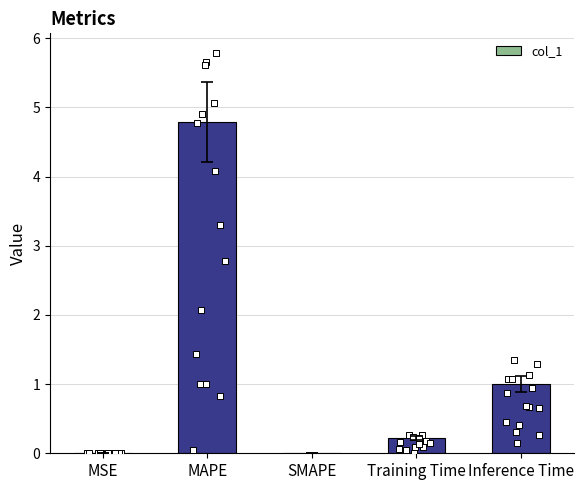

Which has a higher value, Inference Time or Training Time?

Inference Time